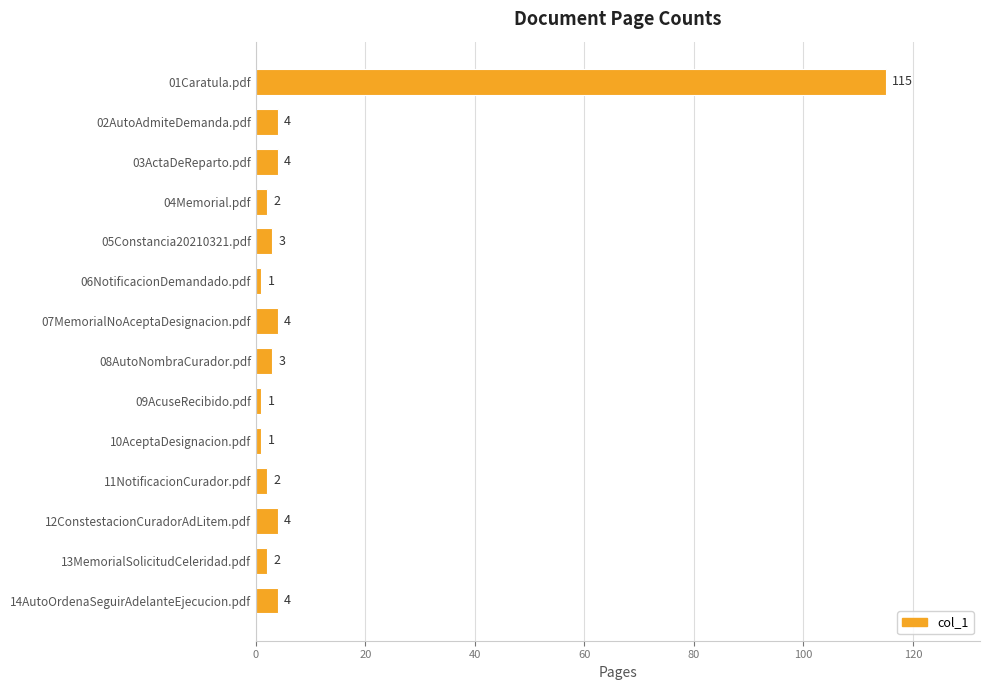

Approximately how many times larger is the value at 01Caratula.pdf compared to 10AceptaDesignacion.pdf?

115.0